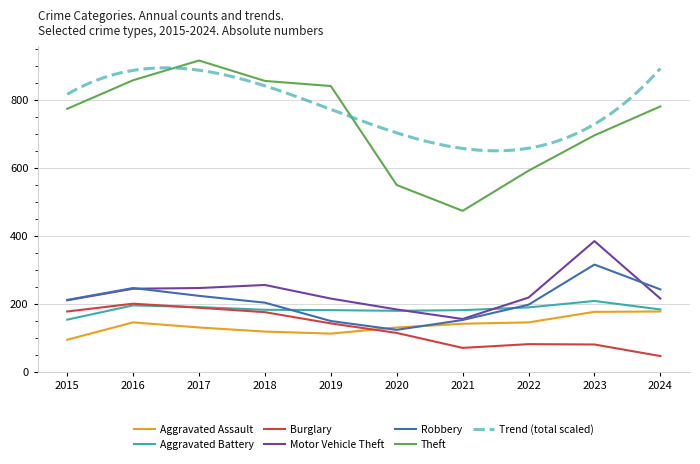

Where is the first local maximum for Theft?

2017